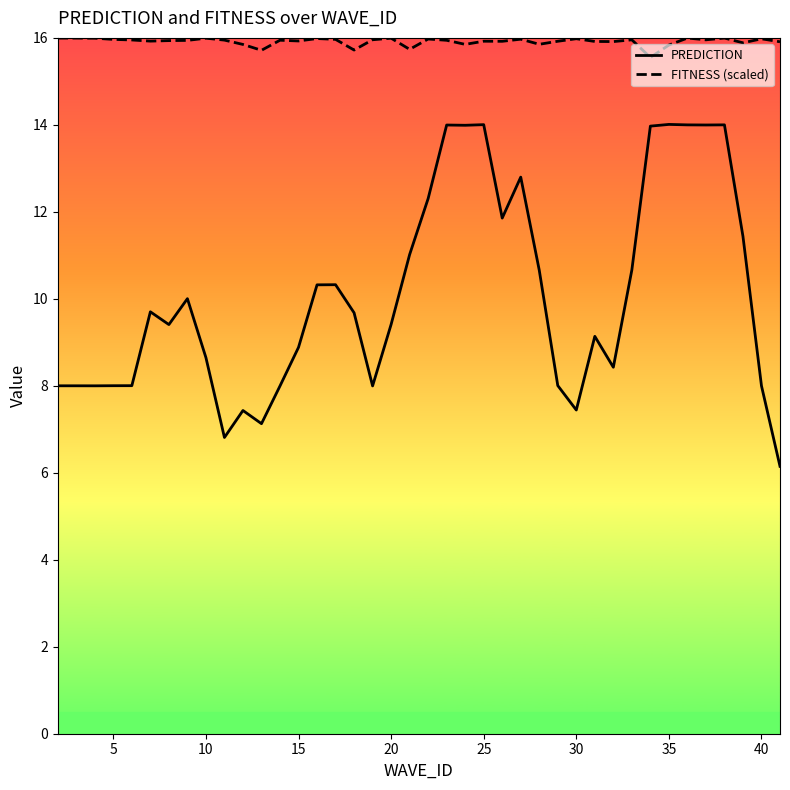

List the series in order of their peak value, highest first.

FITNESS (scaled), PREDICTION